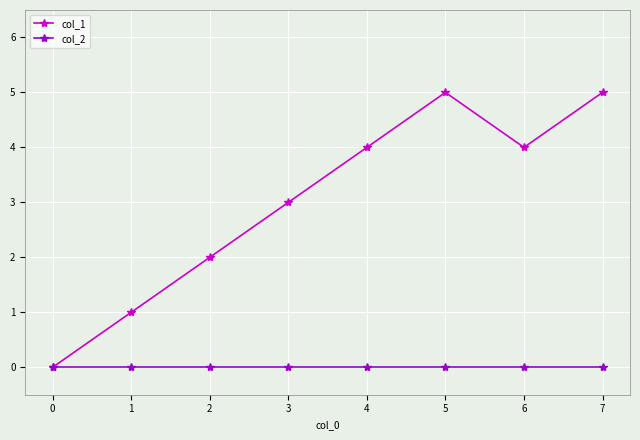

The col_1 series shows 5 at 3. True or false?

False